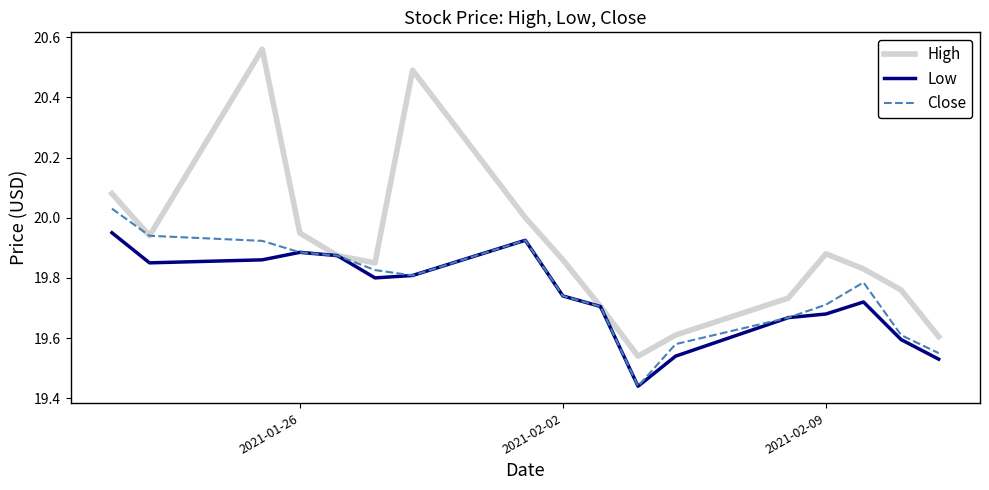

How many lines are shown in the chart?

3